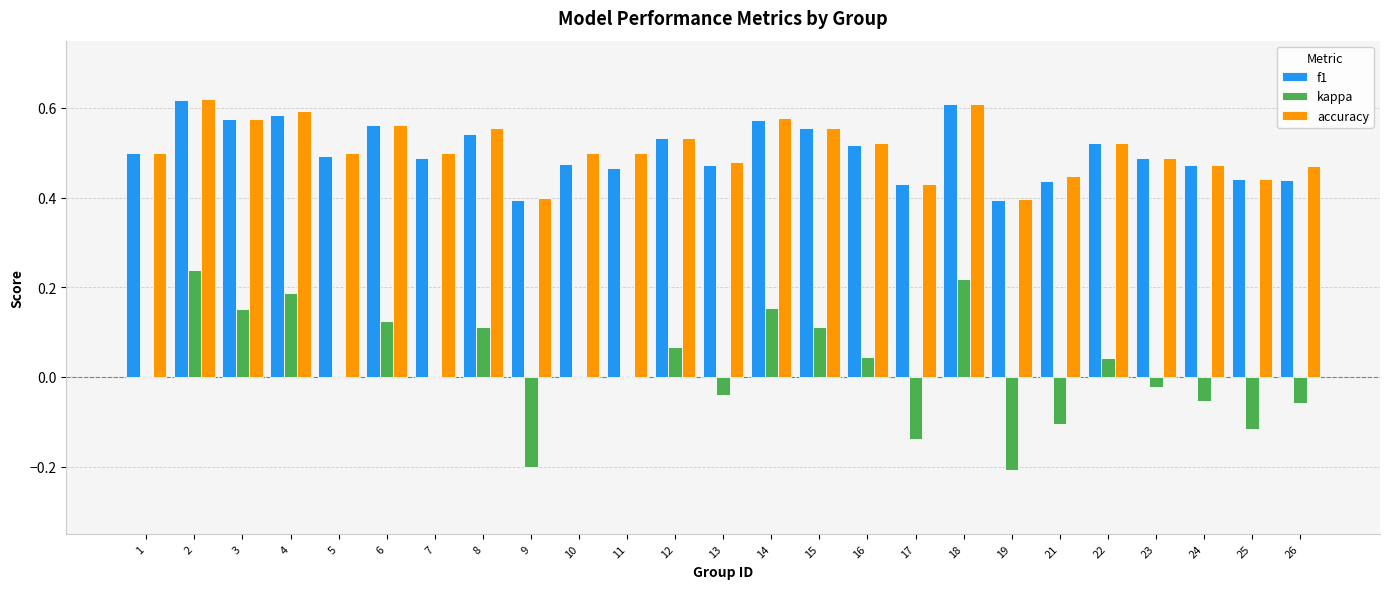

What are all the series names shown in the legend?

f1, kappa, accuracy